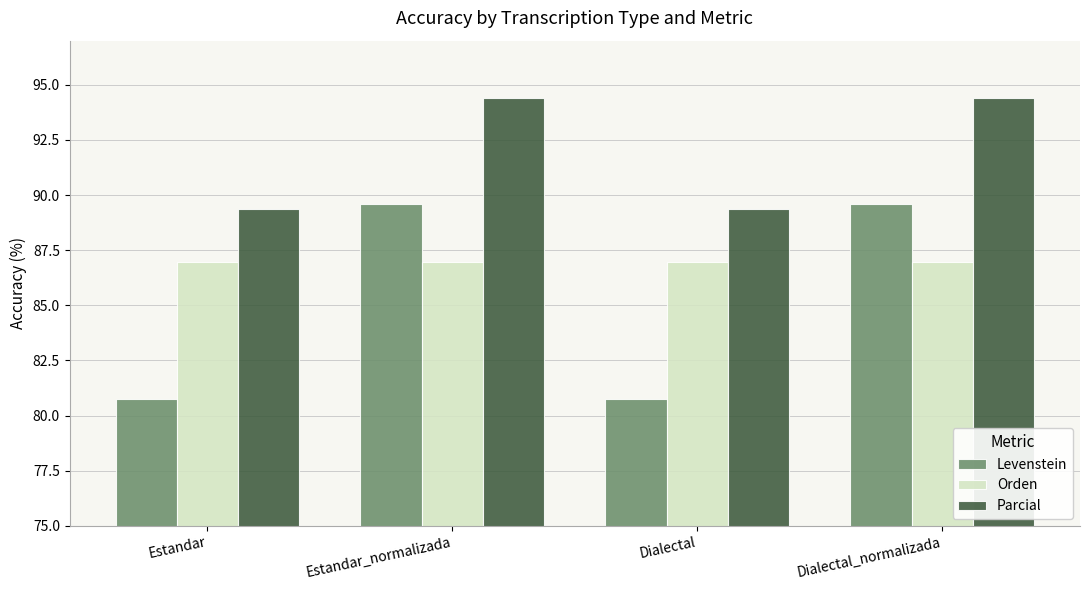

The Parcial series shows 94.4 at Estandar_normalizada. True or false?

True